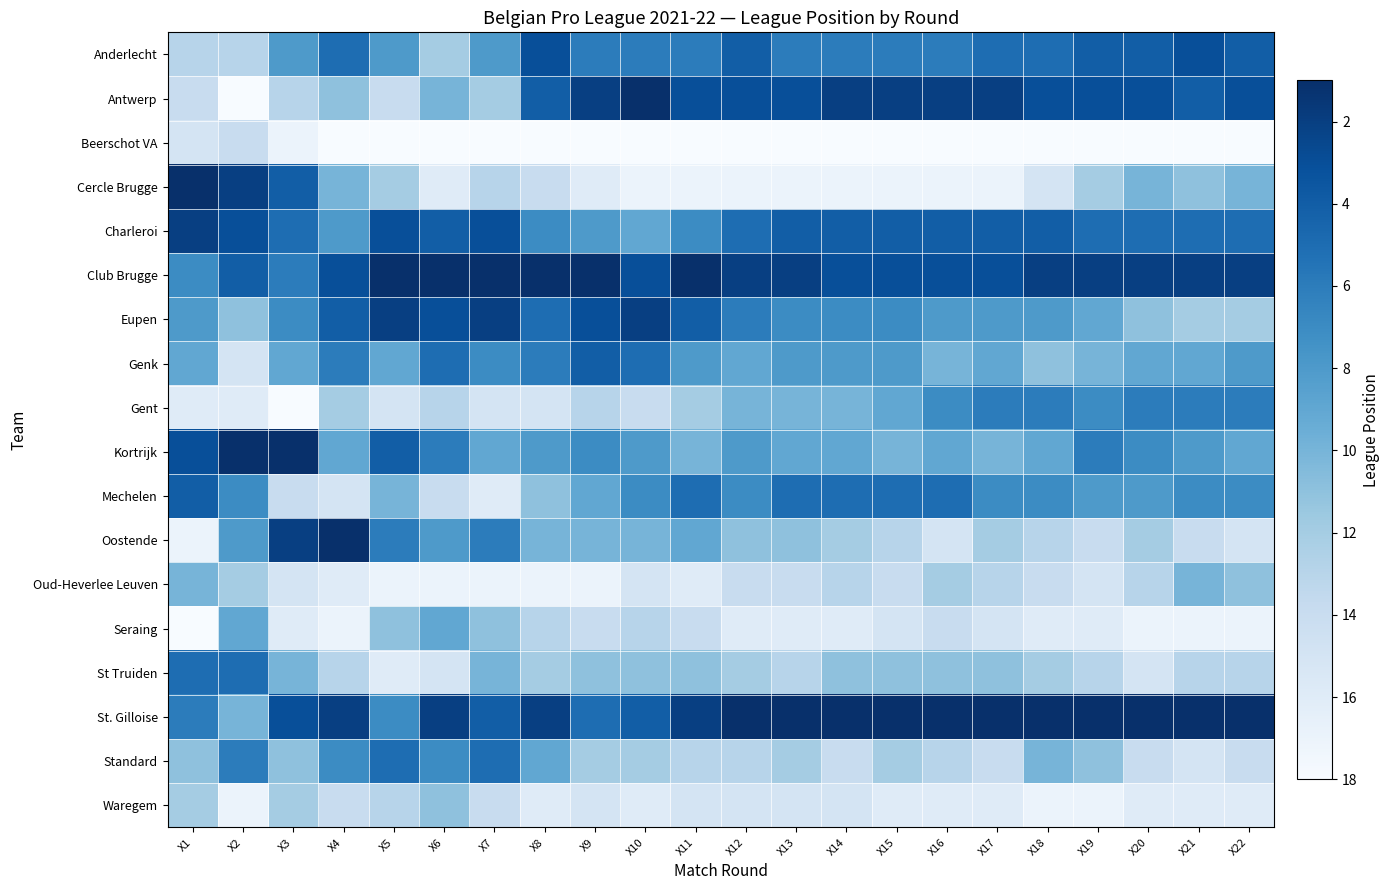

What is the spread (max minus min) of values at X10?

17